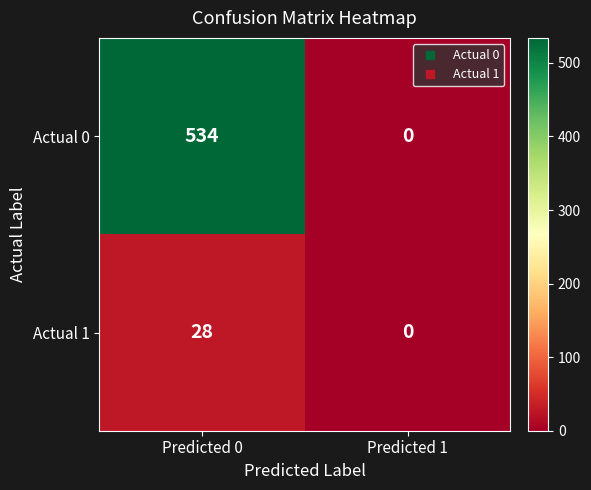

True or false: Actual 0 has a value of 118 at Predicted 0.

False